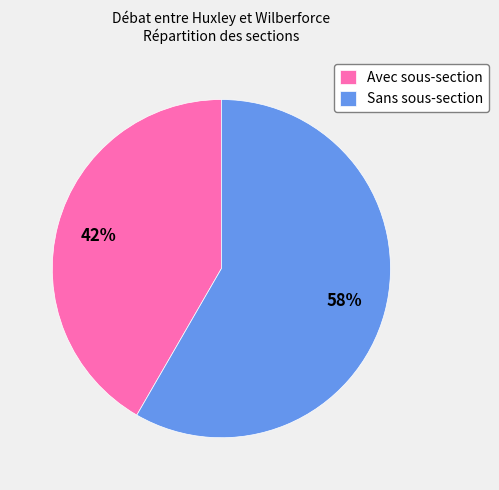

How many segments does this pie chart have?

2